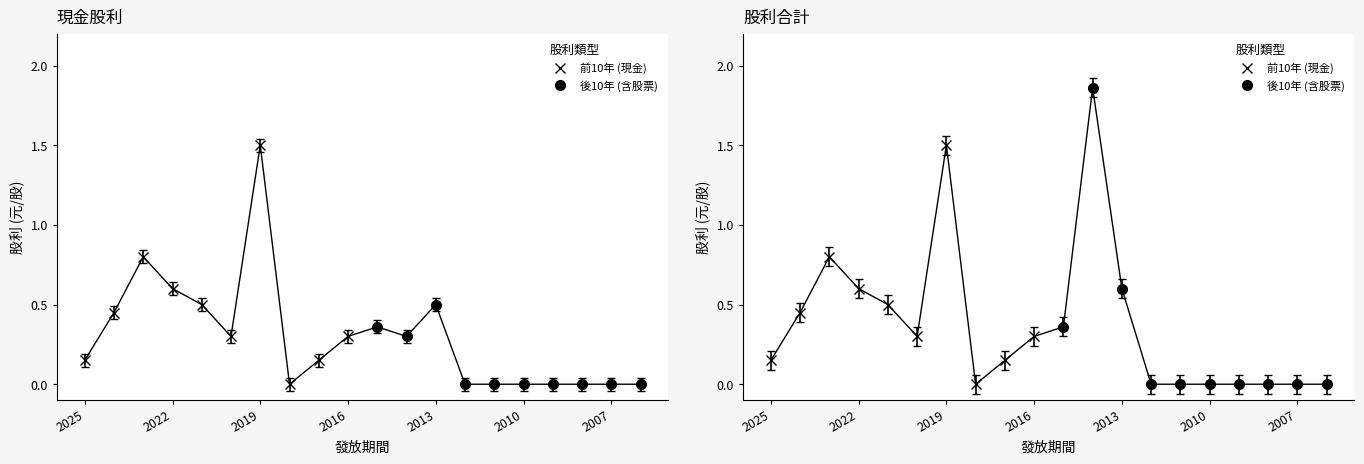

The 股利合計 series shows -1.2 at 2012. True or false?

False